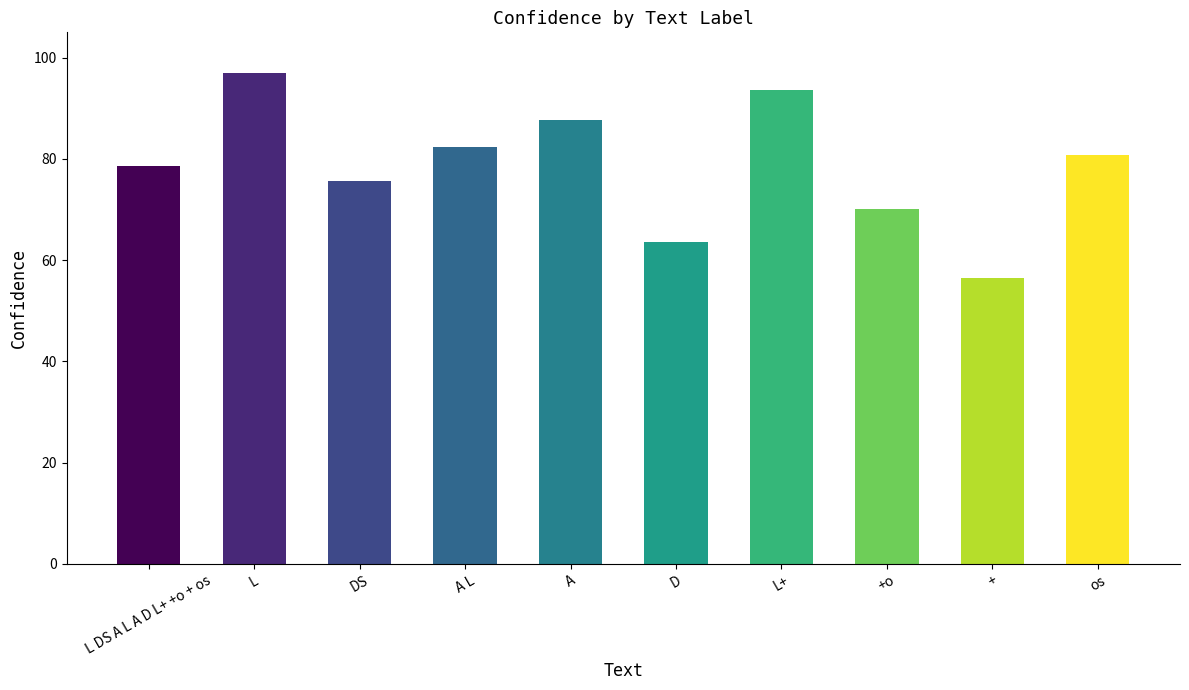

The value at + is 56.5. True or false?

True